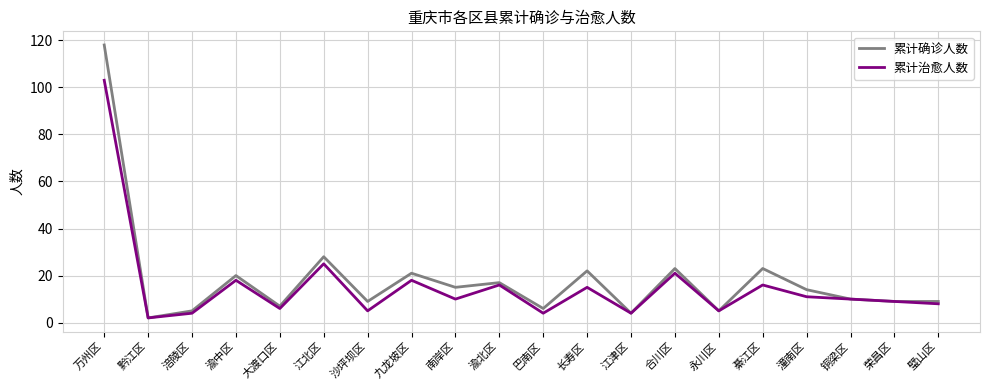

Which series has the widest spread of values?

累计确诊人数